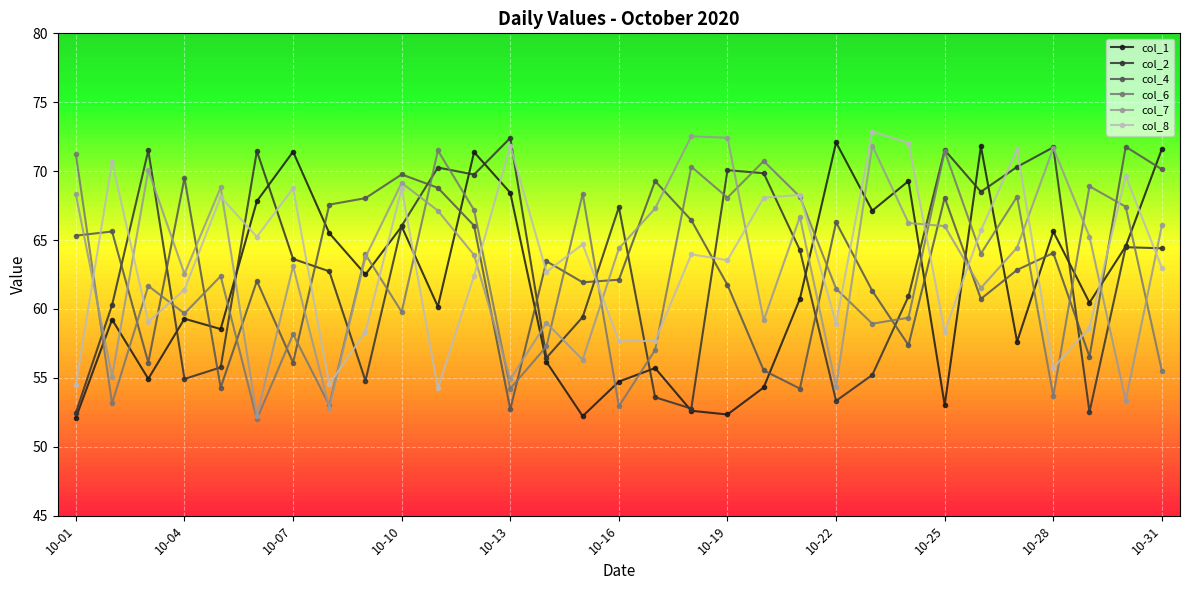

How many data points in col_6 are above 61?

17